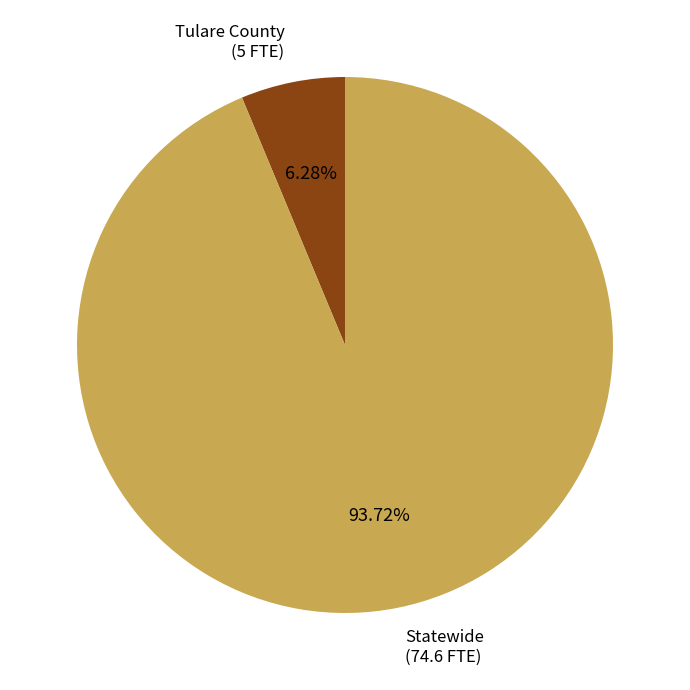

What is the largest slice in the pie chart?

Statewide